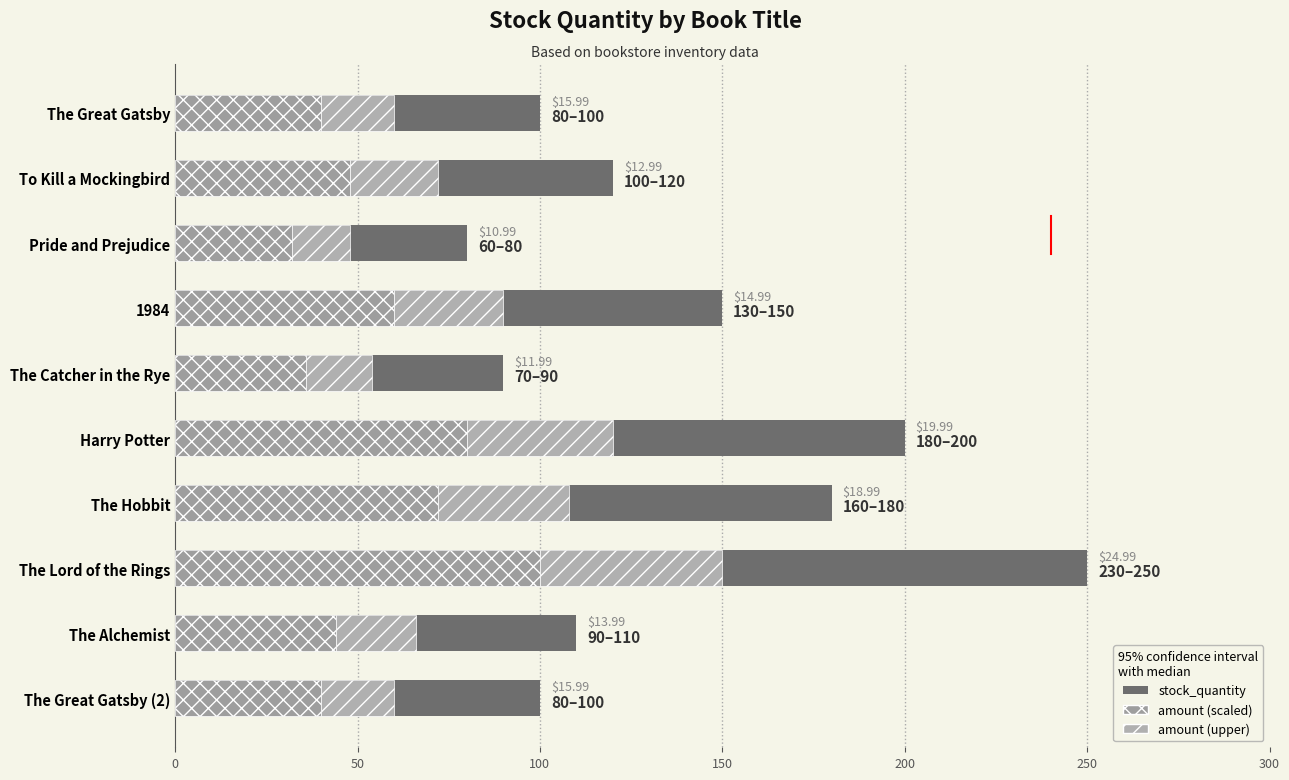

How many values in the stock_quantity series exceed 120?

4